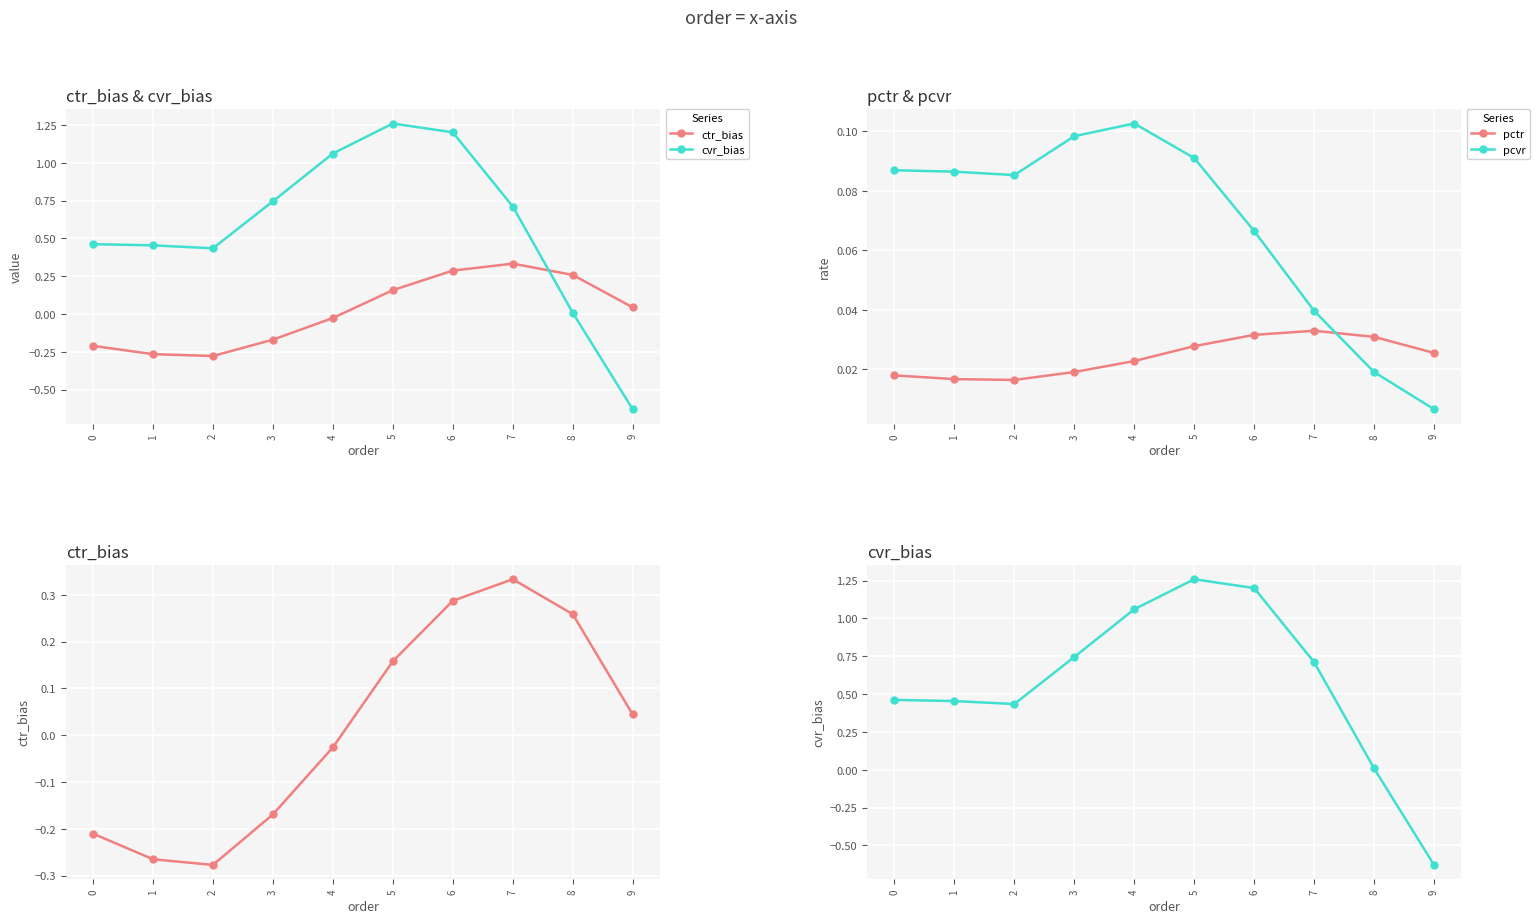

What is the average value of the pcvr series?

0.1